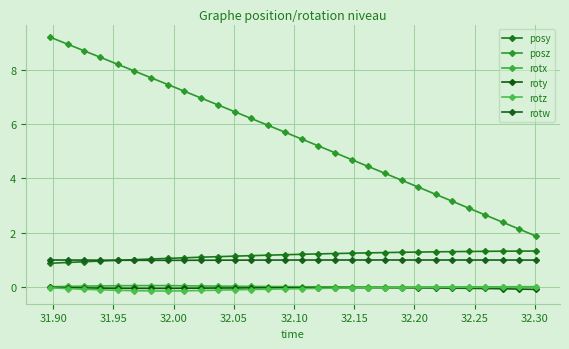

How many categories are shown in the chart?

30